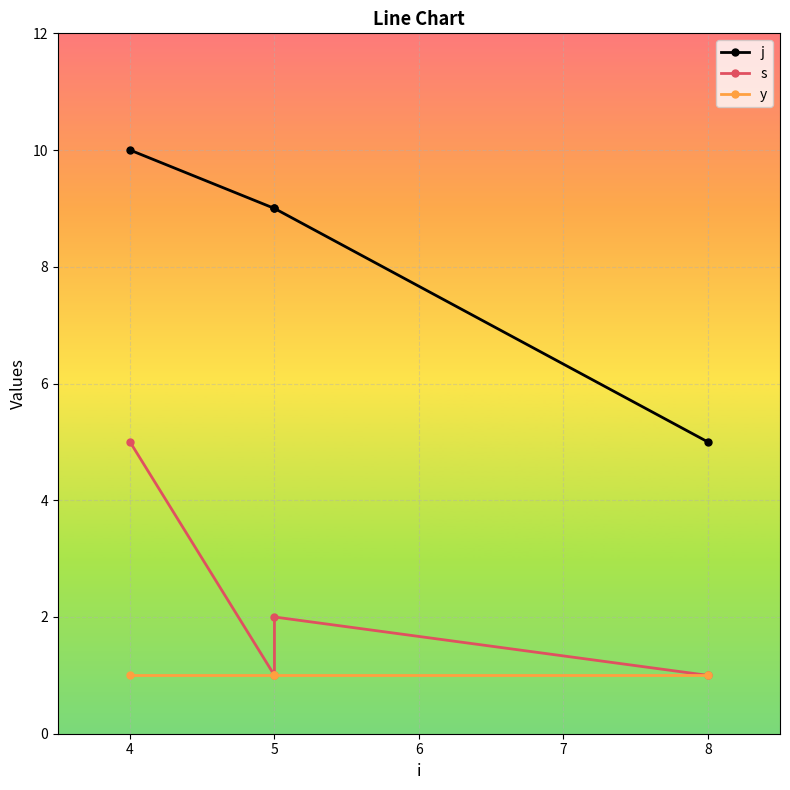

Is it true that y equals 1 at 5?

False